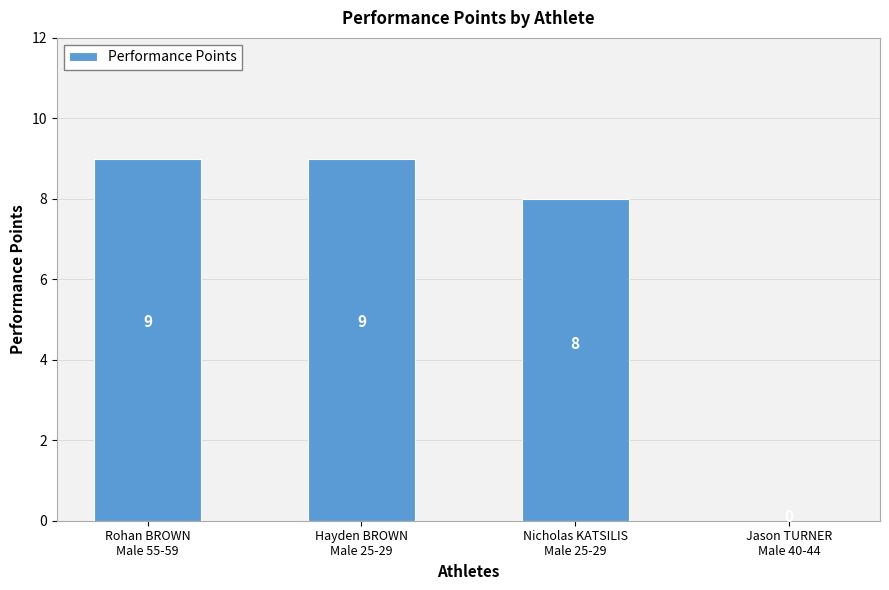

How many distinct data groups are displayed?

1